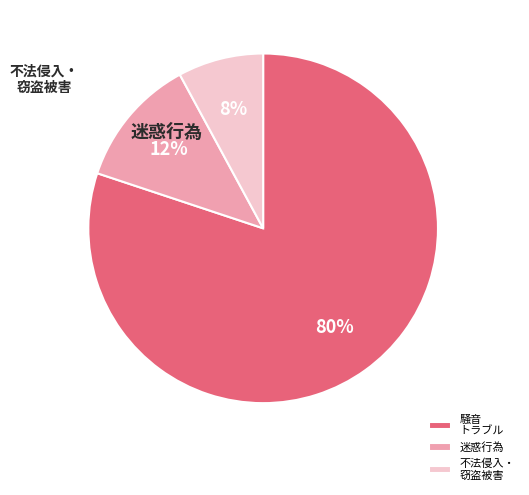

Count the number of slices in the pie.

3